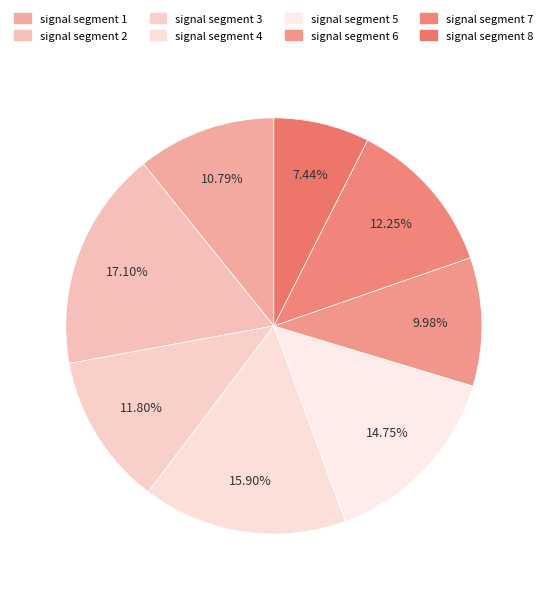

The signal segment 8 slice represents 17% of the pie. True or false?

False